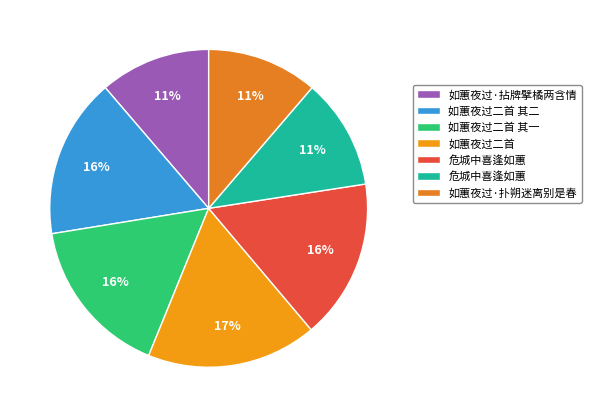

To the nearest percent, what is the average slice percentage?

14%